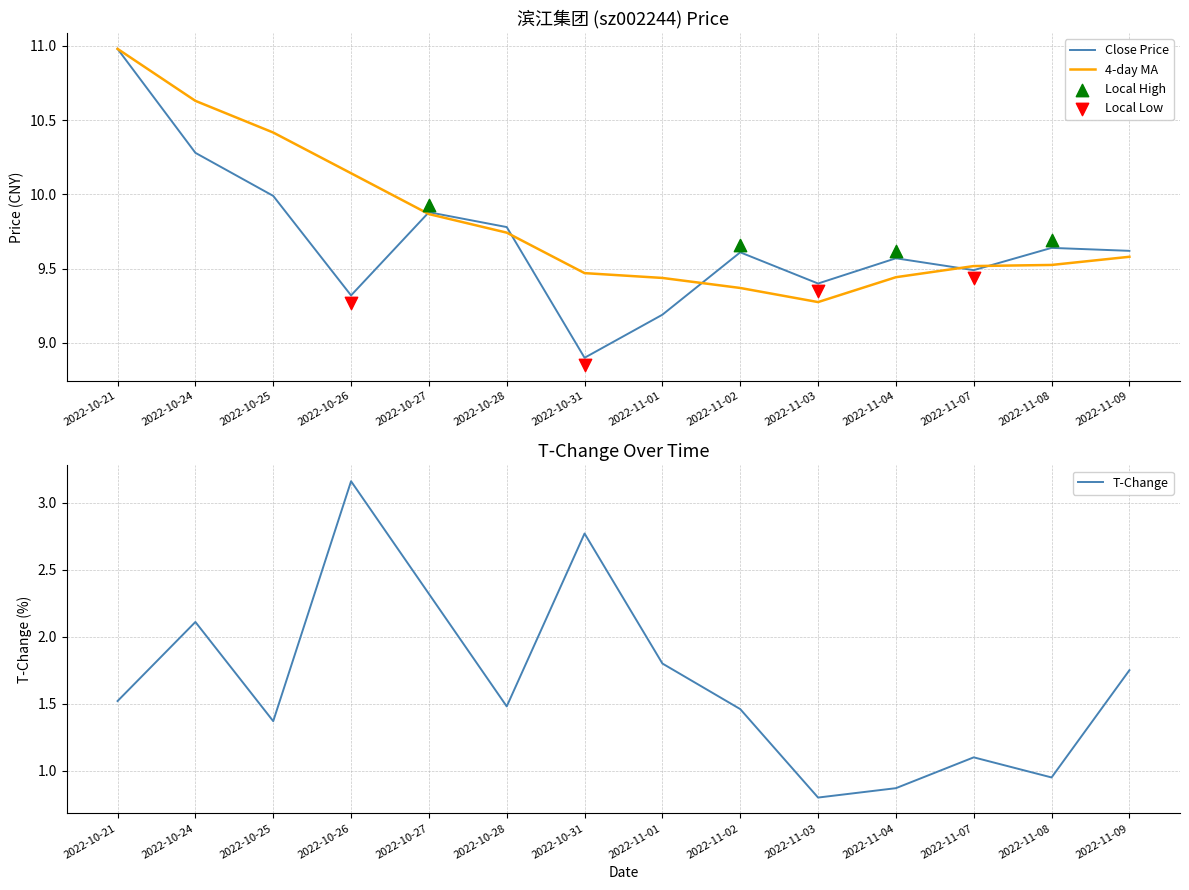

Which series reaches the maximum Y coordinate?

Close Price